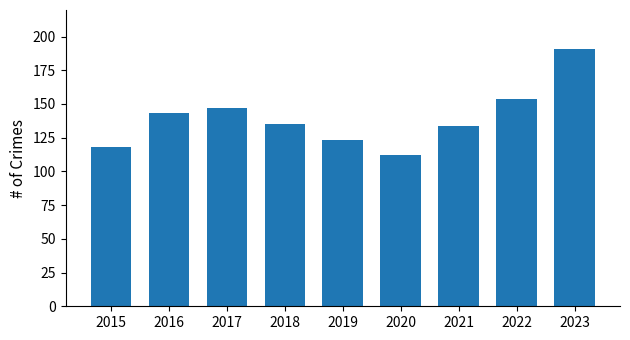

What is the difference between the maximum and second lowest values?

73